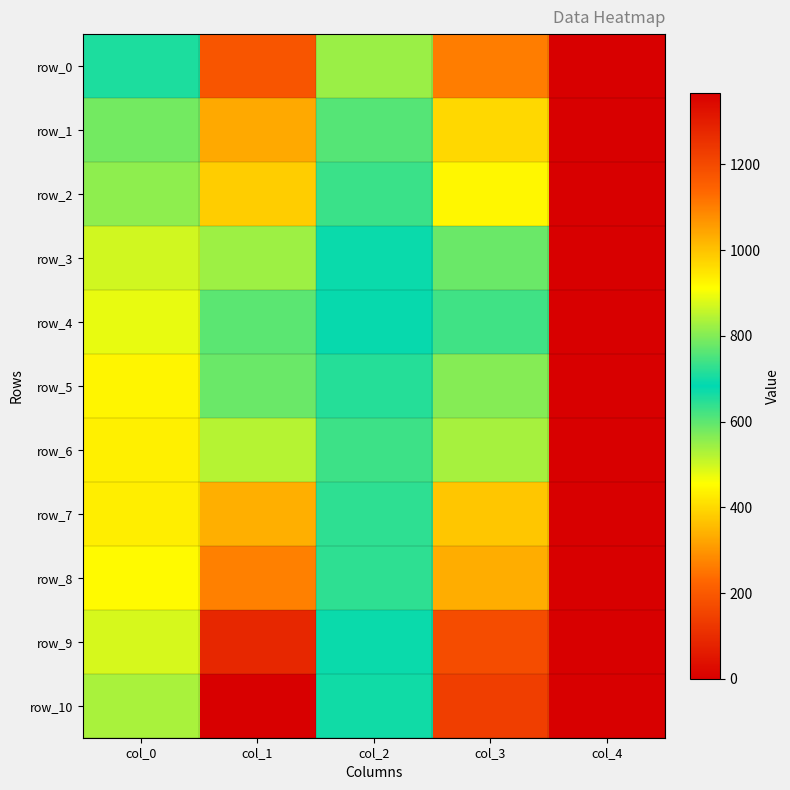

Is the value of row_8 at col_0 greater than the value of row_10 at col_2?

No